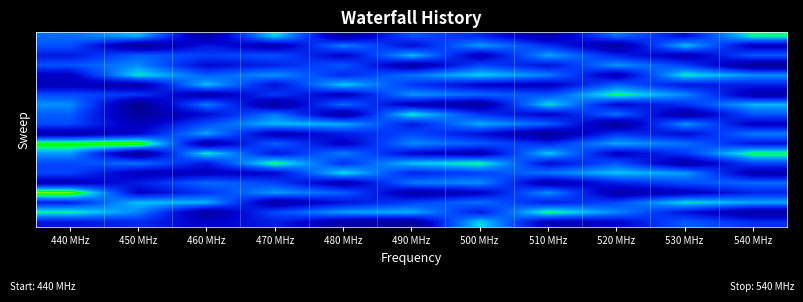

At which category is the sum across all series the highest?

440 MHz